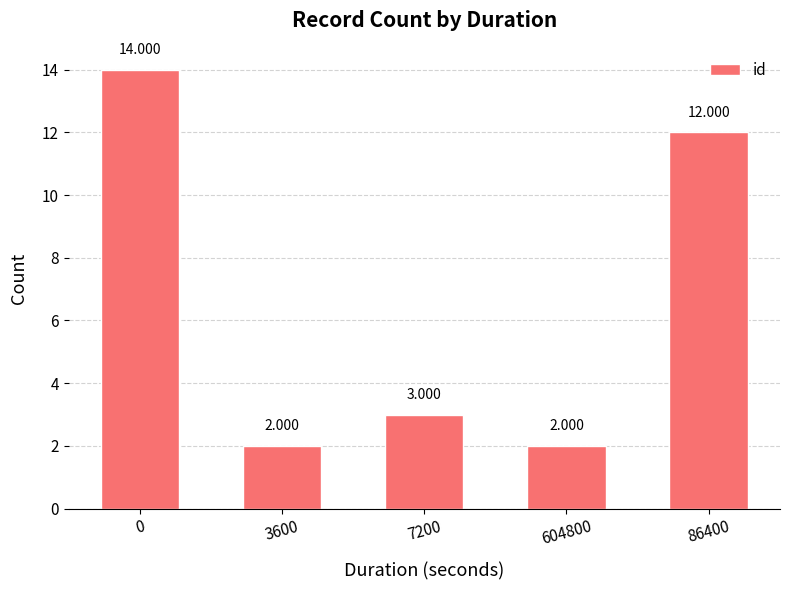

Is it true that the value at 86400 is 19?

False